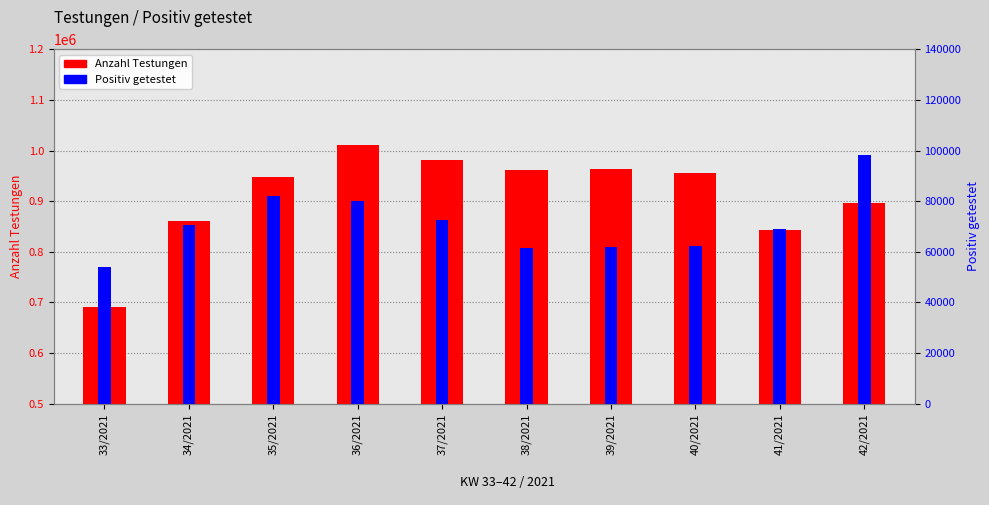

What is the total value across all series at 36/2021?

1090981